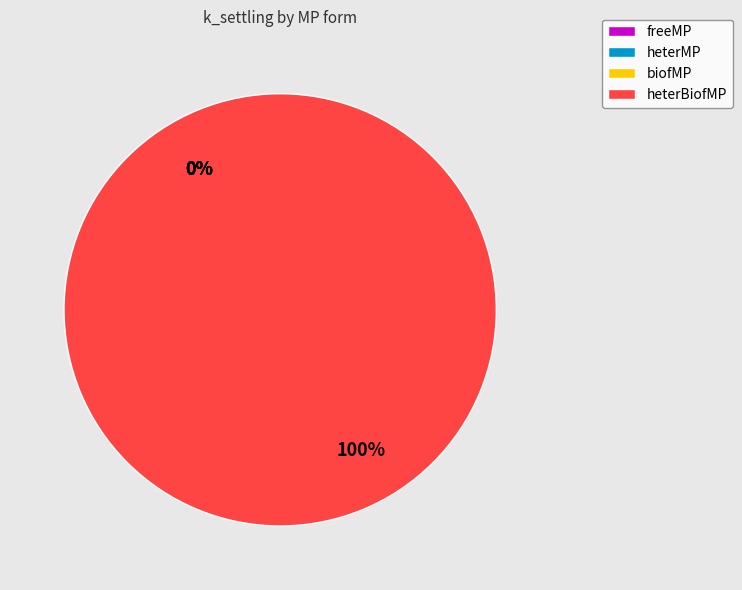

Which slice is the smallest?

freeMP